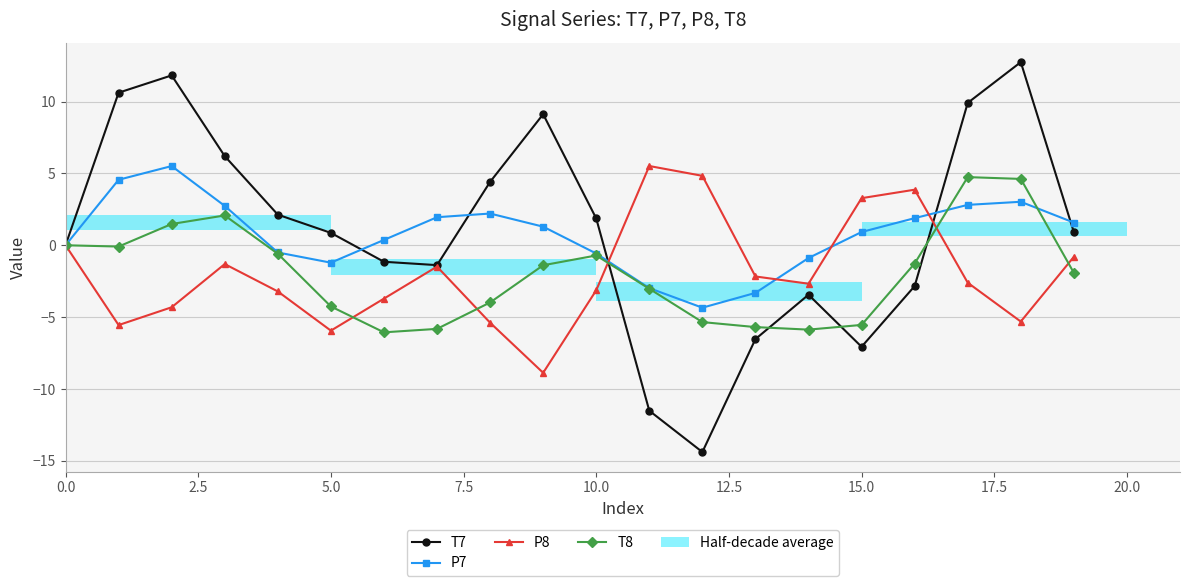

What is the total value across all series at 16?

1.6